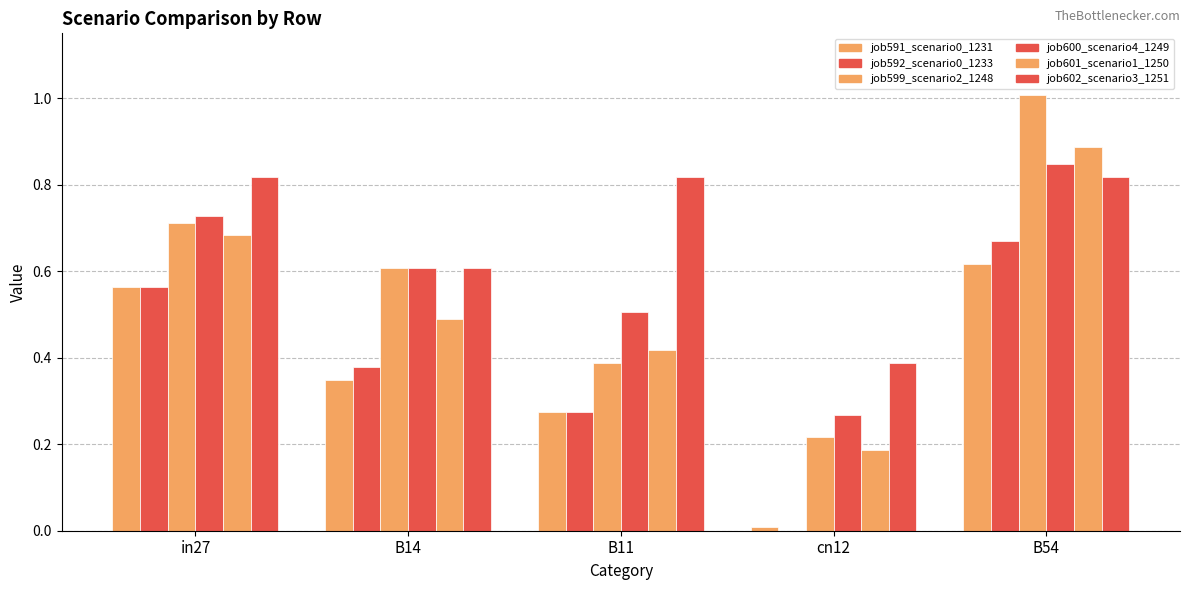

How many groups of bars are there?

5